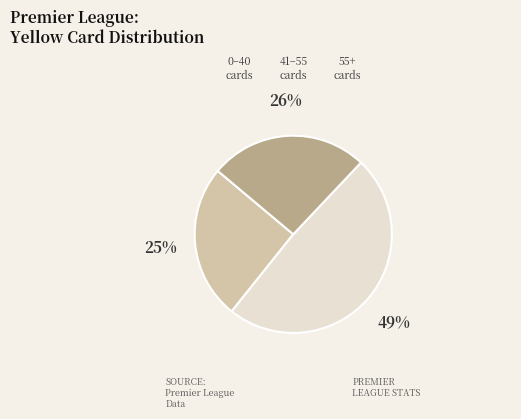

How many segments does this pie chart have?

3